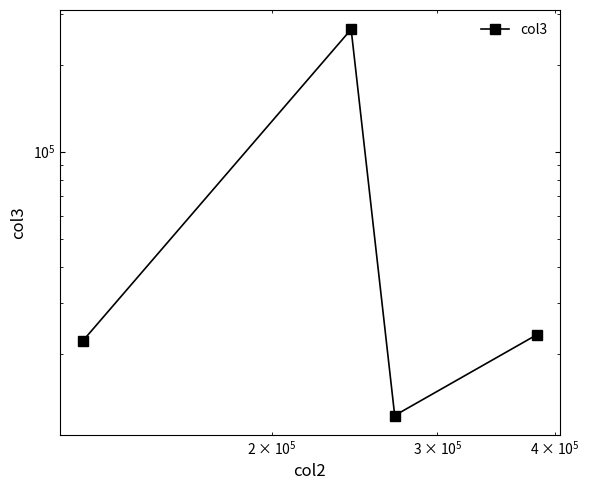

How many points are lower than both their immediate neighbors (excluding endpoints)?

1